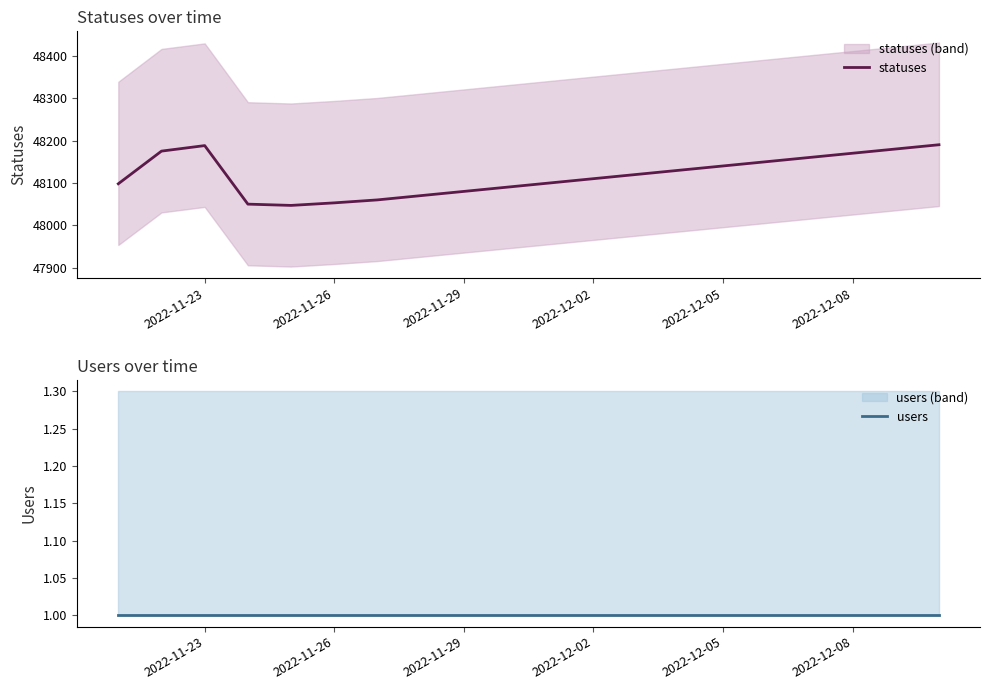

How many values in the statuses series exceed 48120?

9